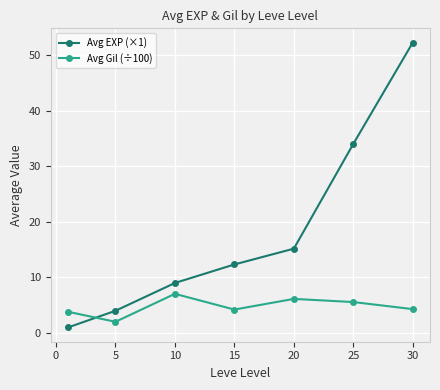

True or false: Avg EXP (×1) has more than 0 interior local peaks.

False